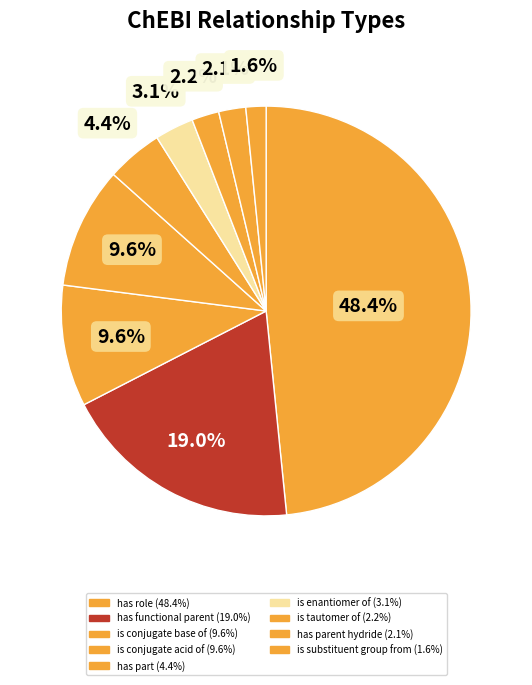

How many slices are in this pie chart?

9